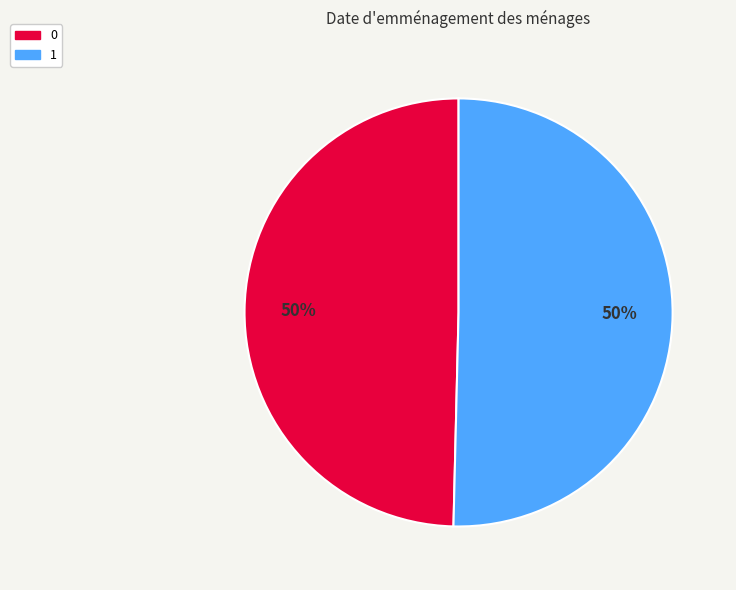

How many slices are in this pie chart?

2